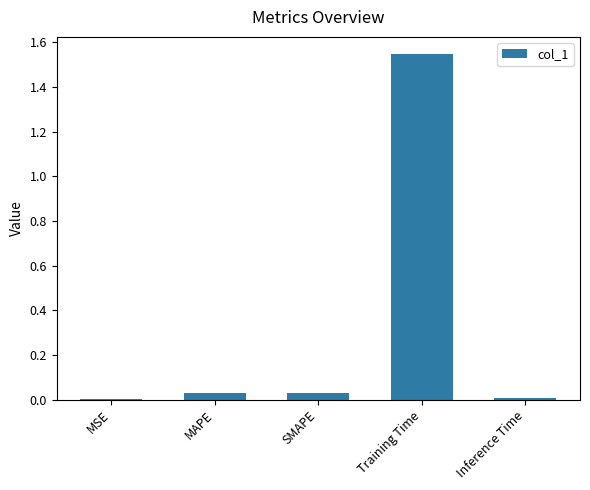

Between MAPE and Training Time, which is larger?

Training Time